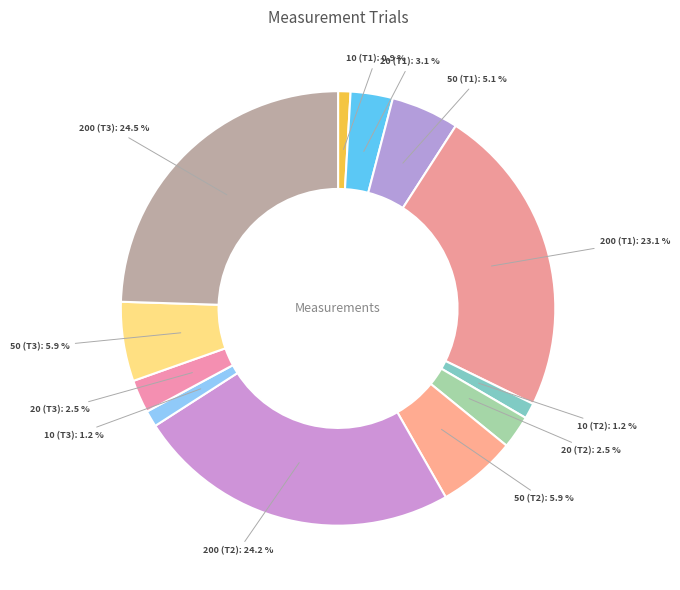

Which has a higher value, 50 (T2) or 200 (T3)?

200 (T3)